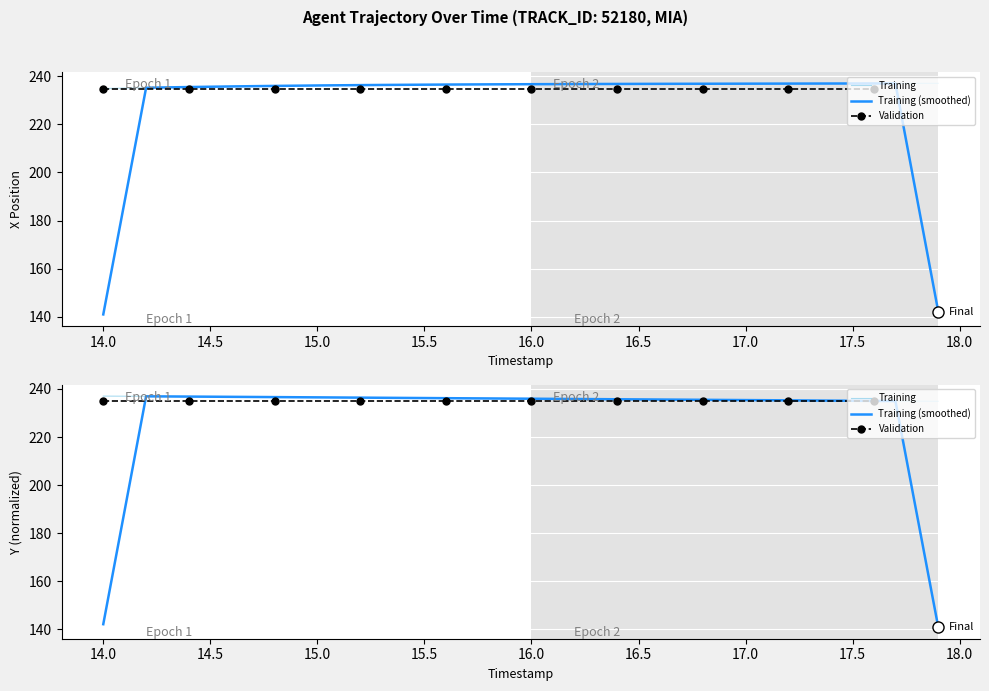

True or false: Y and X cross at least once.

True